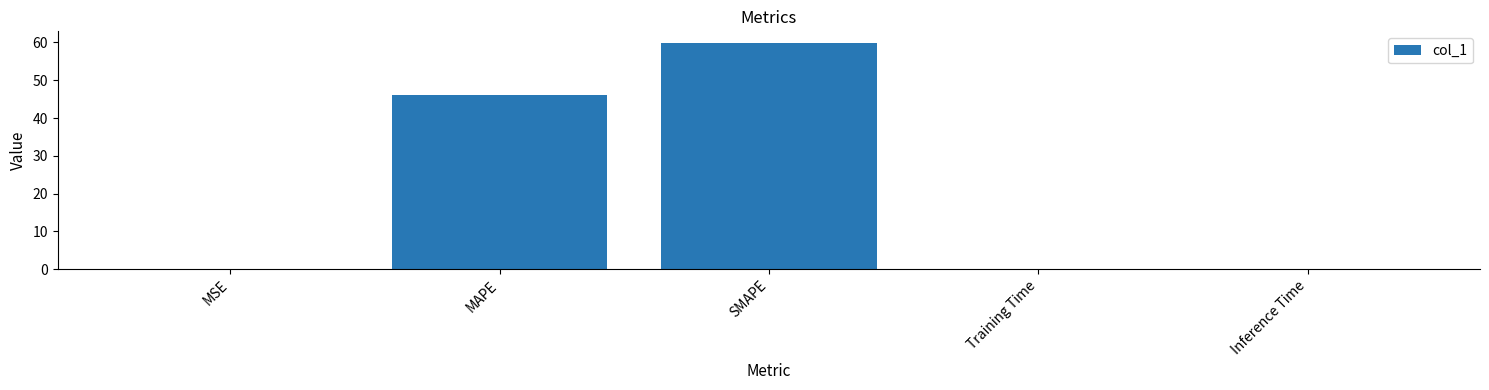

Which label corresponds to the largest value in the chart?

SMAPE